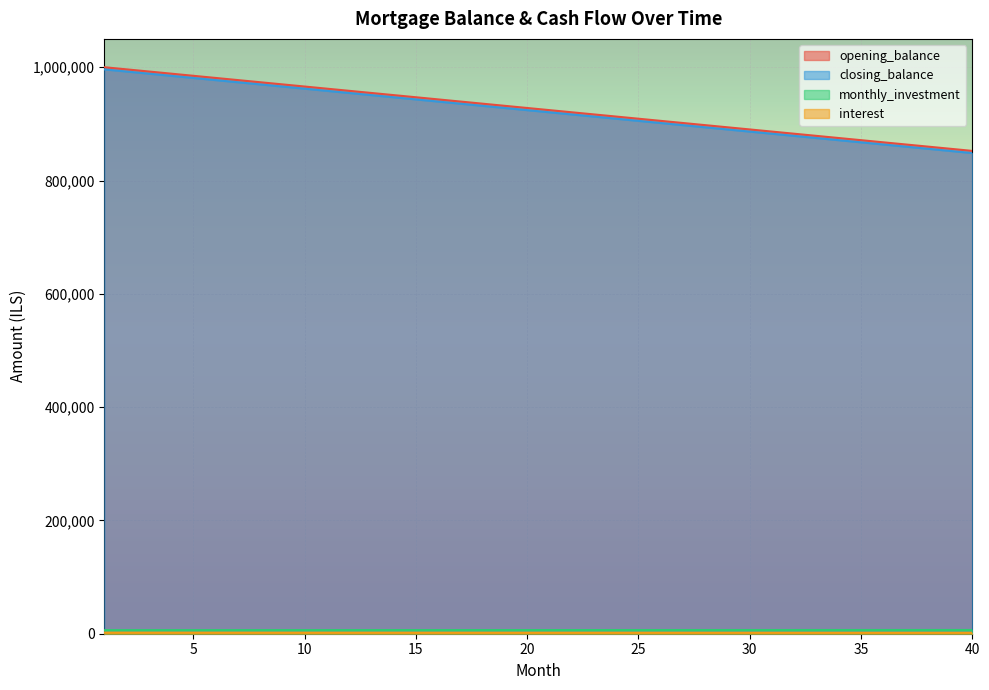

At how many categories does at least one series exceed 930989?

19